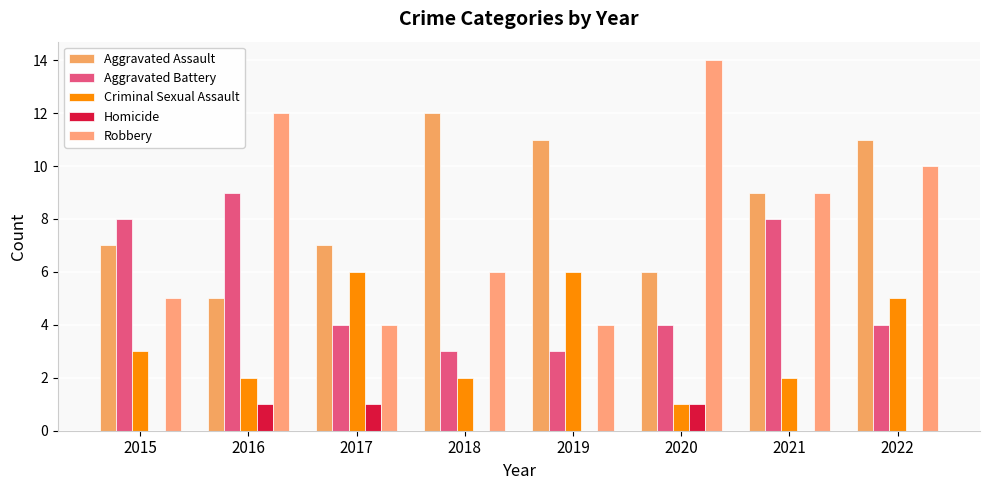

At which category is the sum across all series the highest?

2022